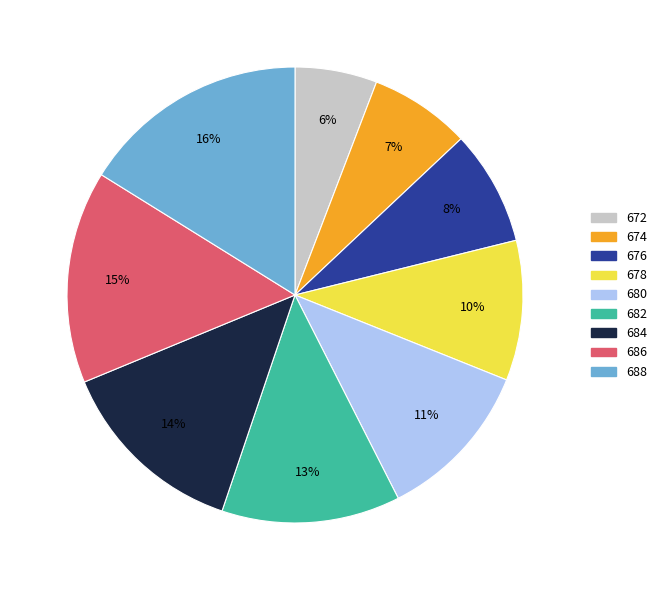

To the nearest percent, what is the combined percentage of 676 and 682?

21%